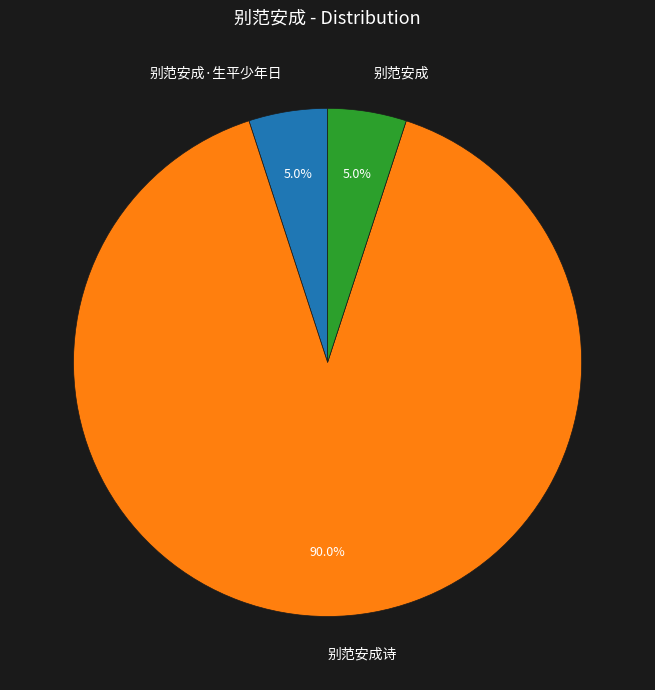

Combined, what portion of the pie is 别范安成 and 别范安成·生平少年日?

10.0%